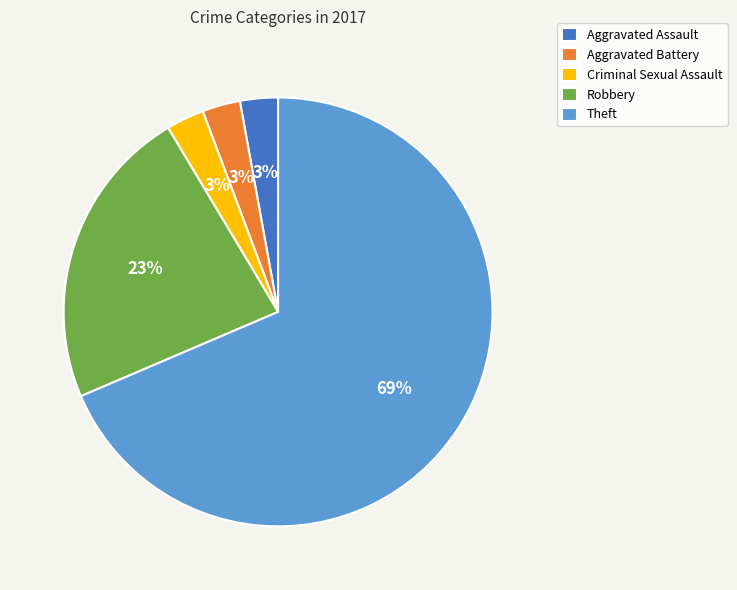

Is it true that Robbery is 23% of the pie?

True